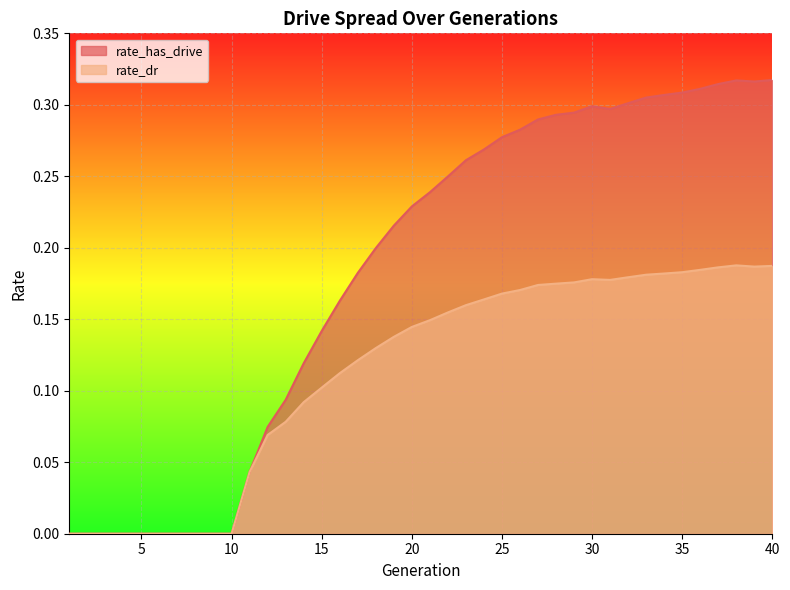

How many lines are shown in the chart?

2